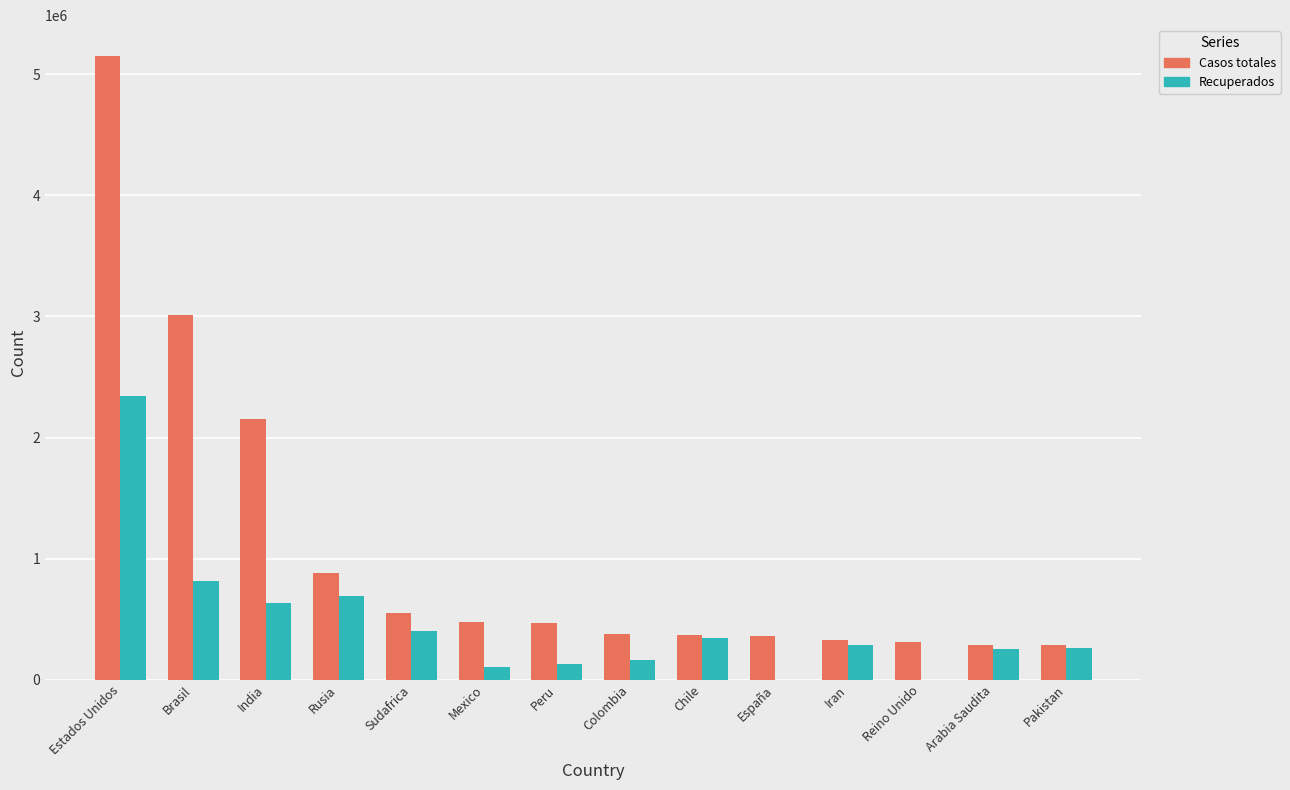

How many series are shown in this chart?

2